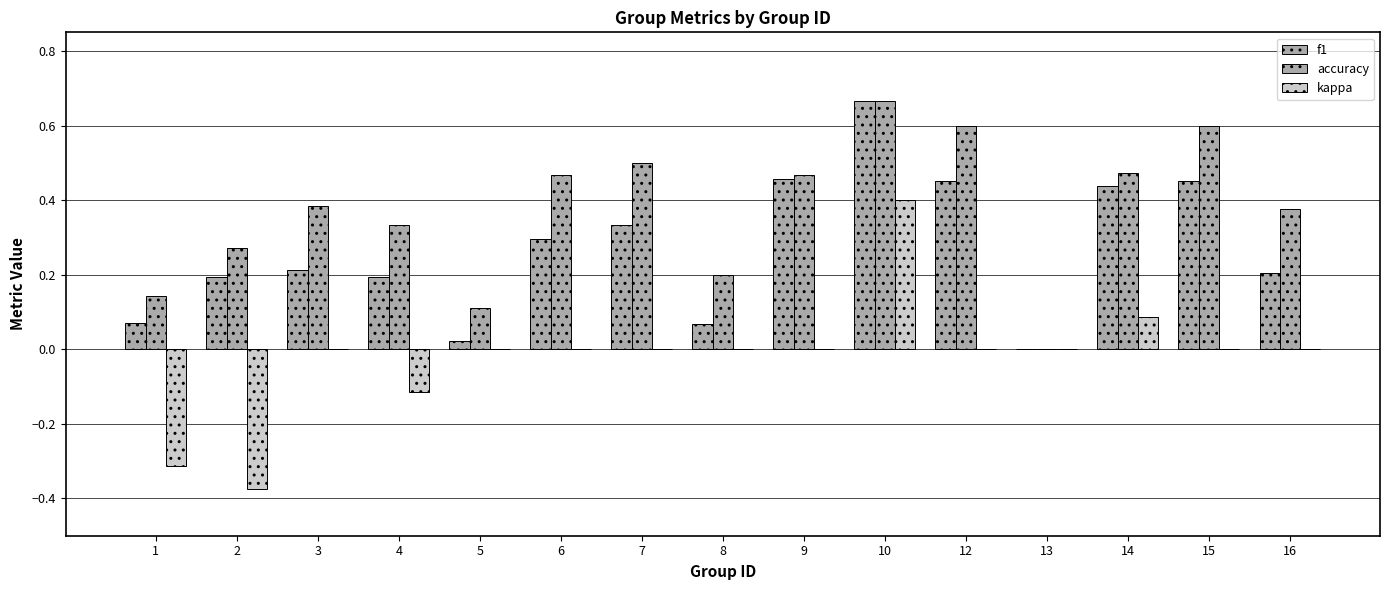

Is the value of f1 at 7 greater than the value of kappa at 8?

Yes